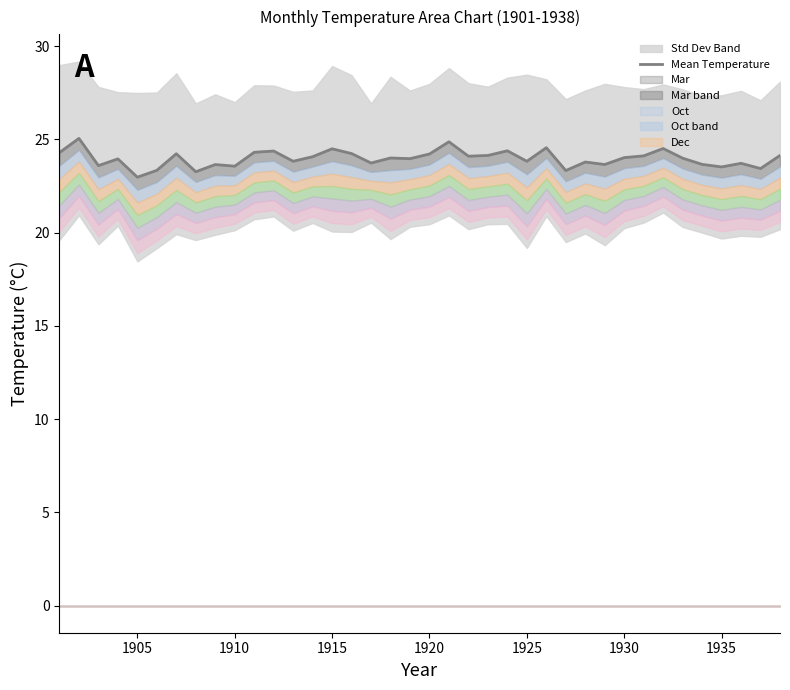

What is the greatest value displayed?

25.1